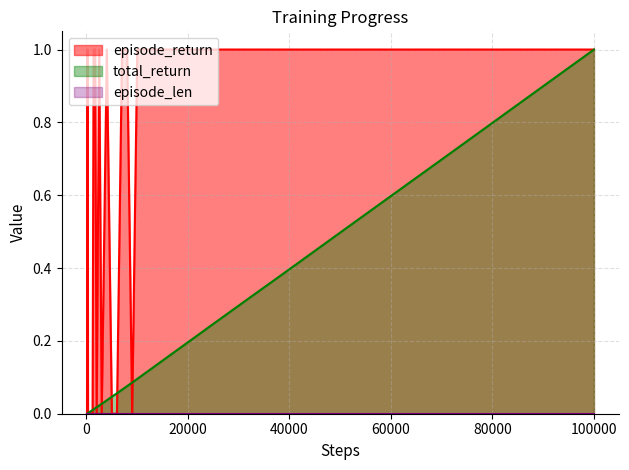

How many data points does each series have?

36